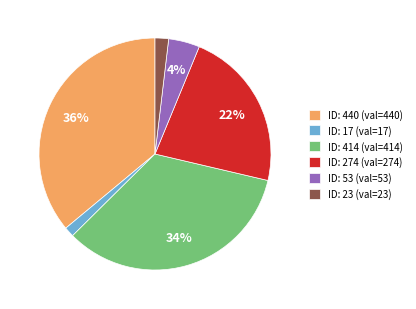

True or false: ID: 414 (val=414) accounts for 34% of the total.

True